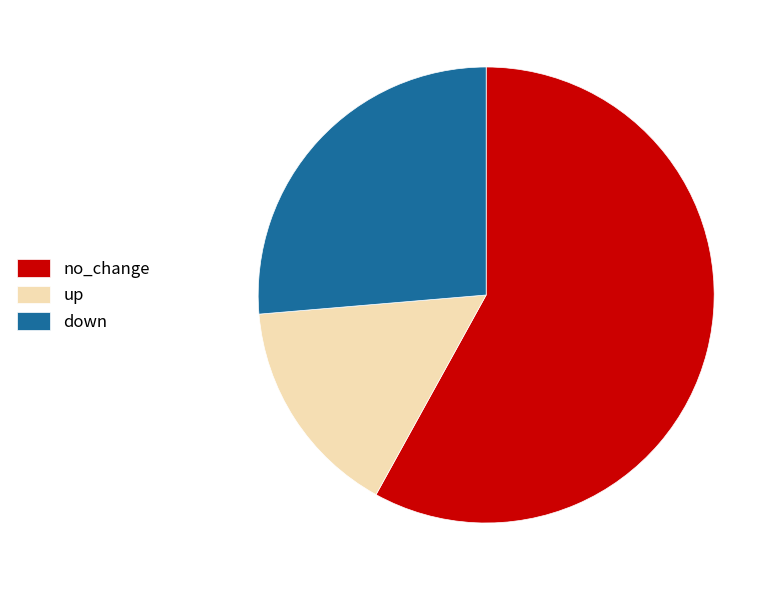

What is the largest slice in the pie chart?

no_change